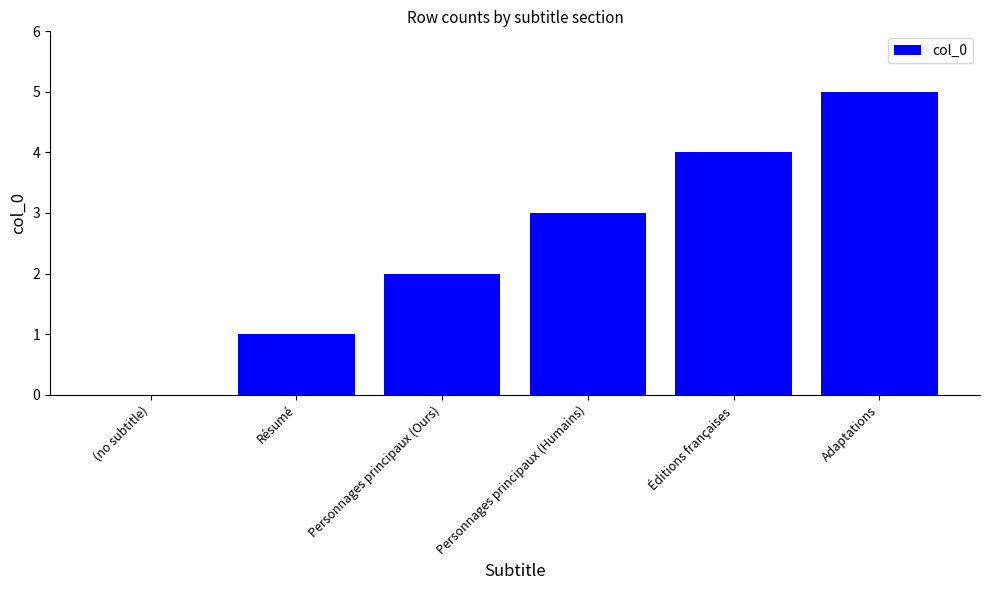

Read the value at Personnages principaux (Humains).

3